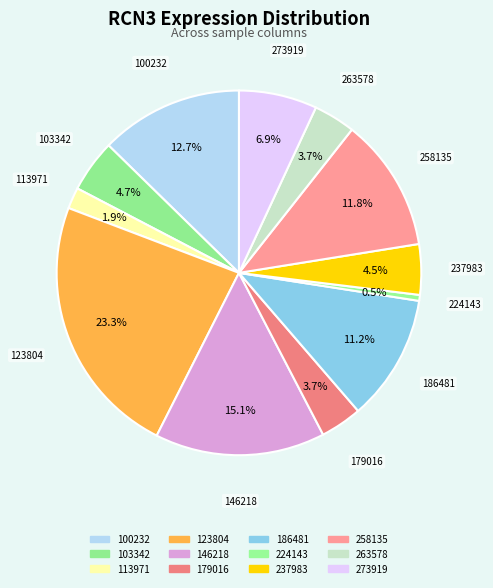

Rank the categories by value from highest to lowest.

123804, 146218, 100232, 258135, 186481, 273919, 103342, 237983, 179016, 263578, 113971, 224143